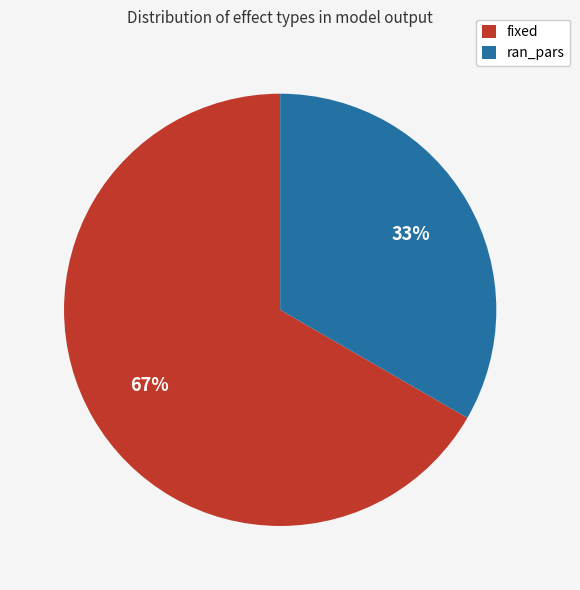

Between fixed and ran_pars, which is larger?

fixed